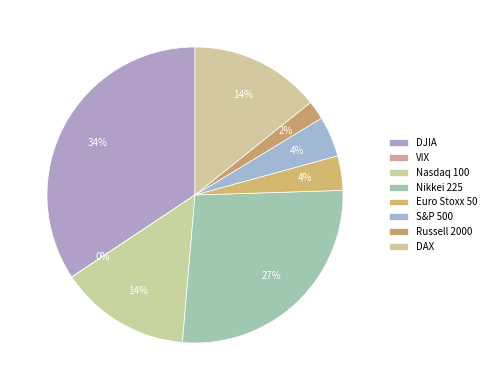

To the nearest percent, what is the average slice percentage?

12%